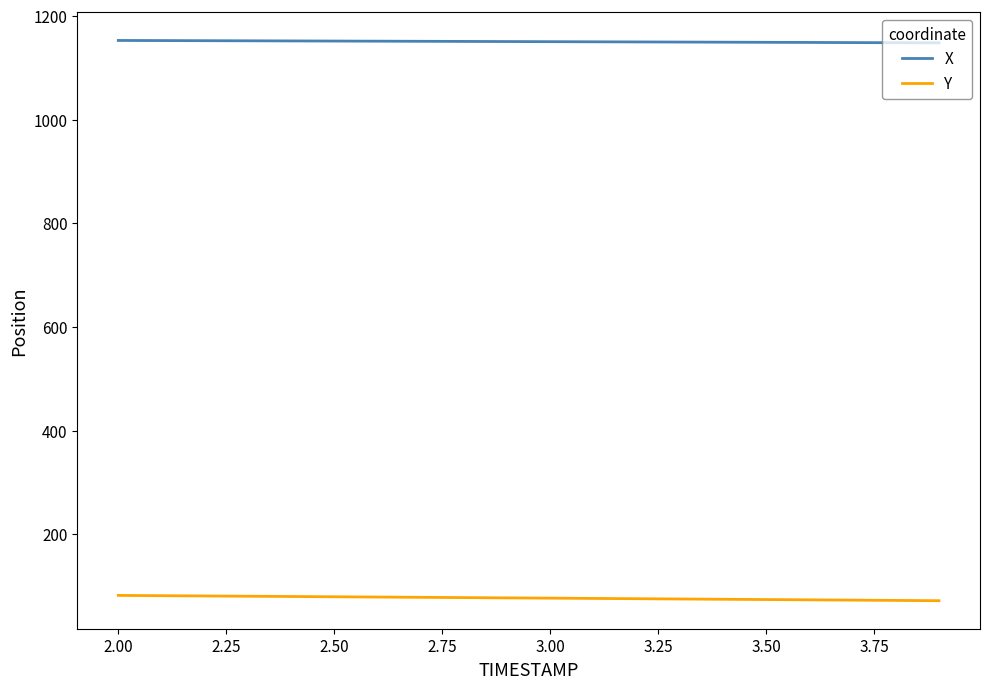

Does the chart have visible grid lines?

No